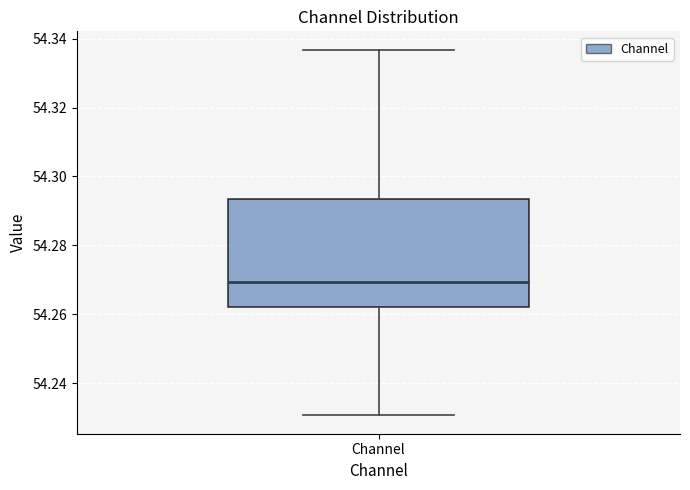

Read this box plot against the y-axis: the position of the median line, the range covered by the box, and the ends of both whiskers. The values are not printed on the chart, so give them approximately, as read against the axis.

median 54.270, box 54.262 to 54.294, whiskers 54.230 to 54.336